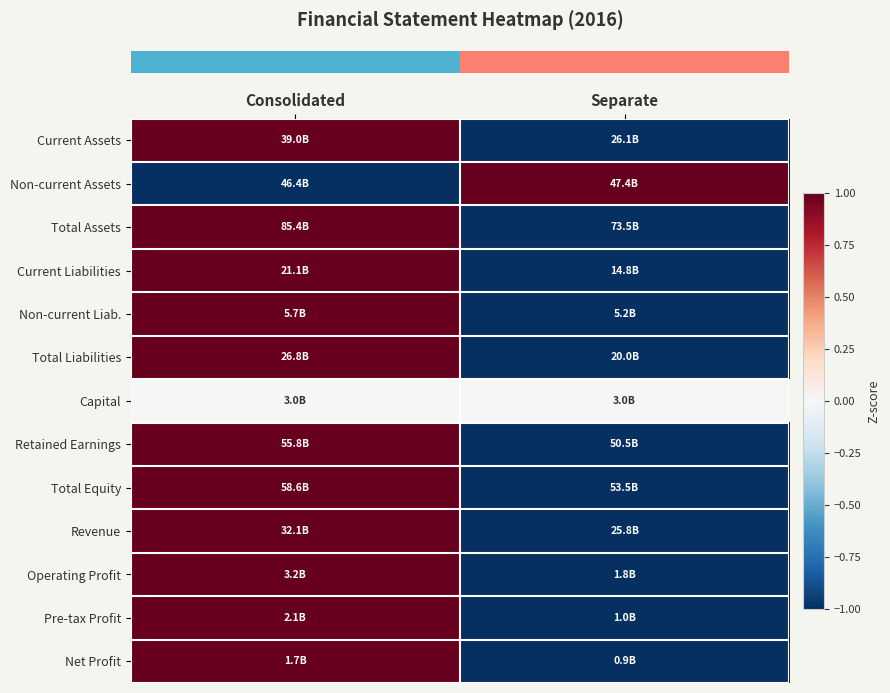

What is the greatest value displayed?

1